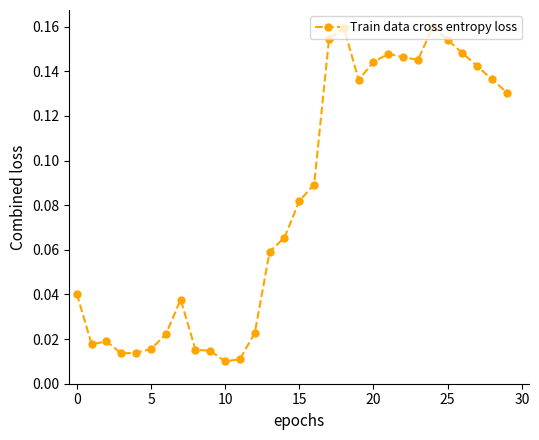

What is the sum of all values?

2.5